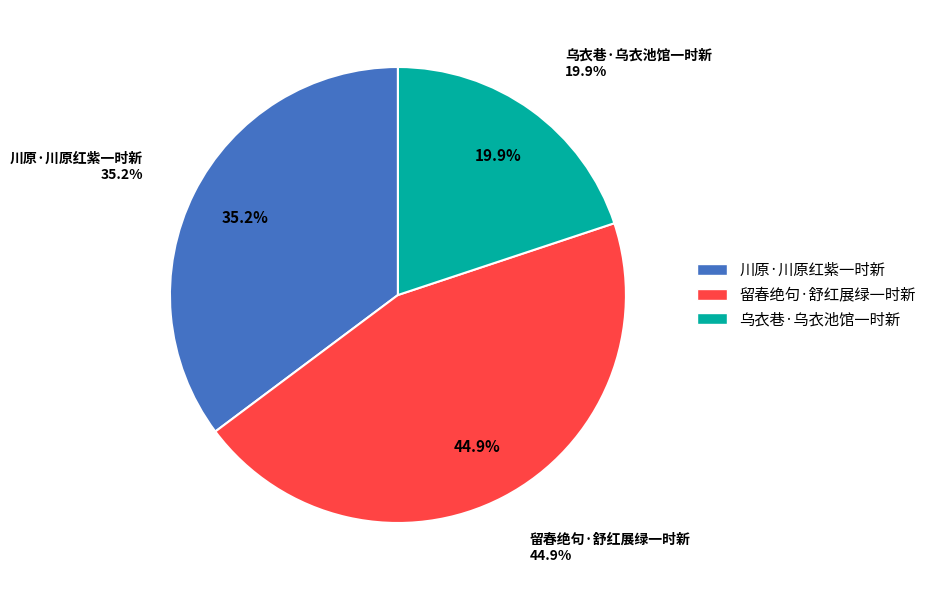

Rank the categories by value from highest to lowest.

留春绝句·舒红展绿一时新, 川原·川原红紫一时新, 乌衣巷·乌衣池馆一时新